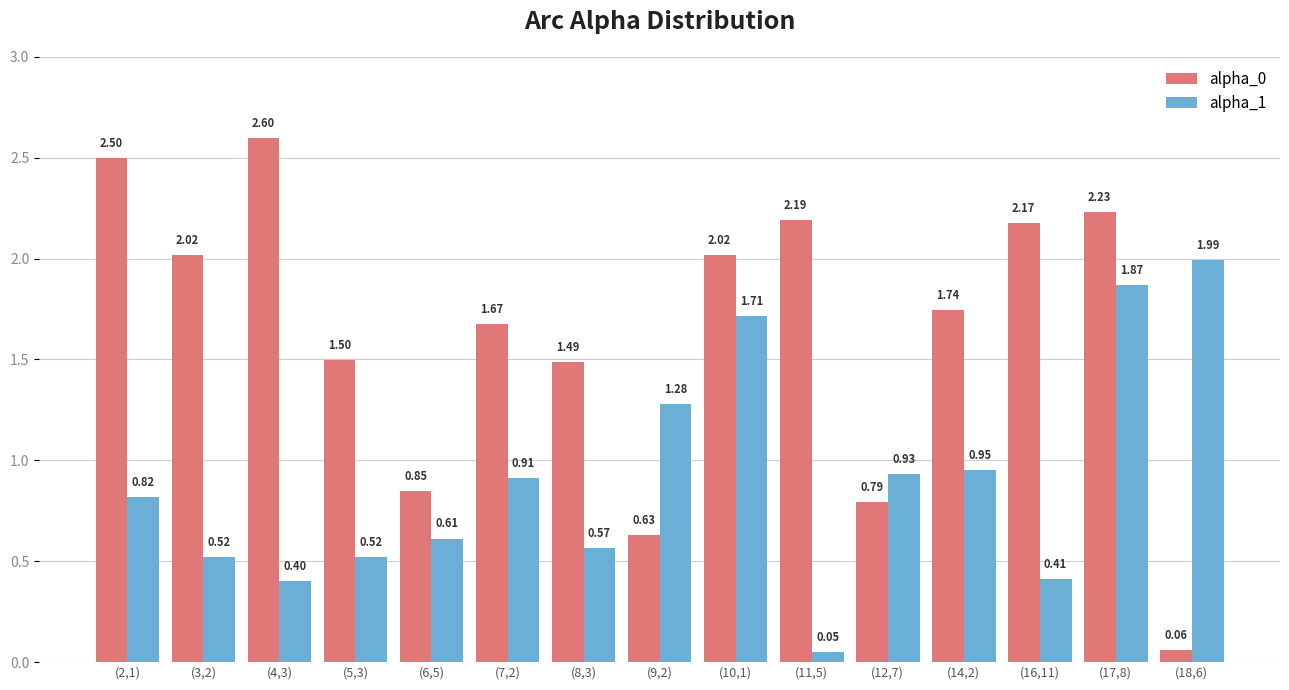

At how many categories does at least one series exceed 0?

15